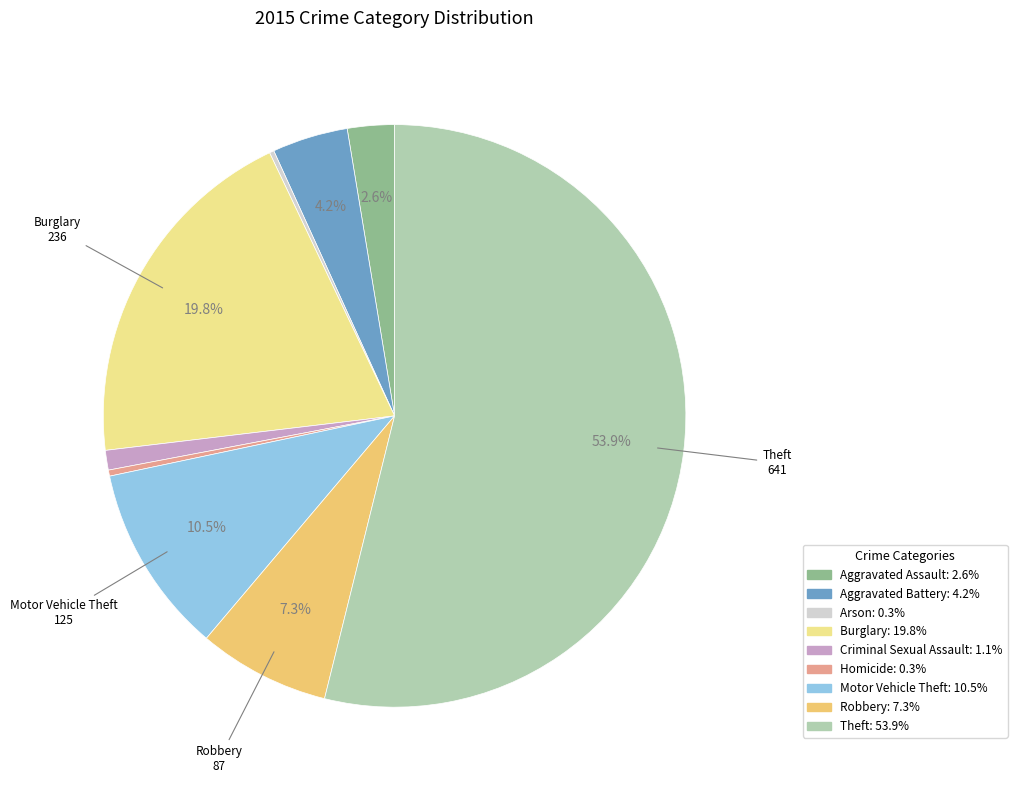

What portion of the pie excludes Aggravated Assault?

97.4%